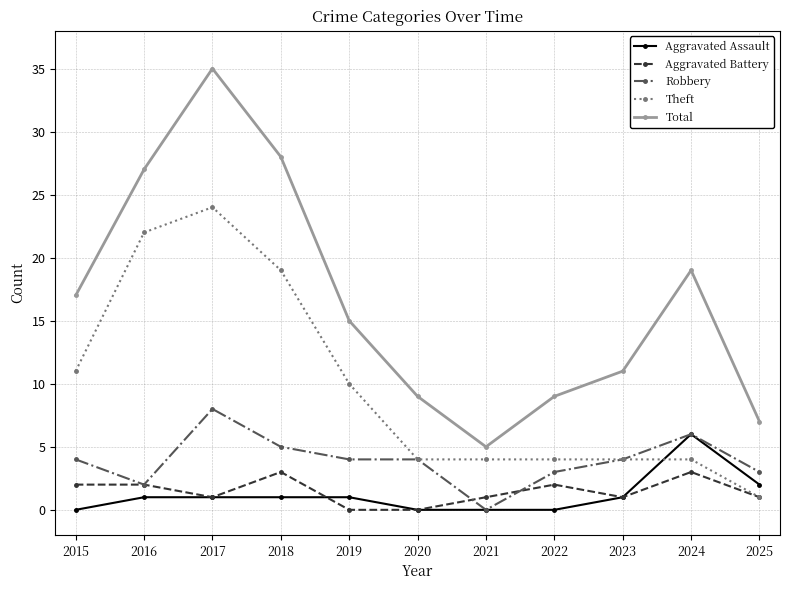

What is the total value across all series at 2021?

10